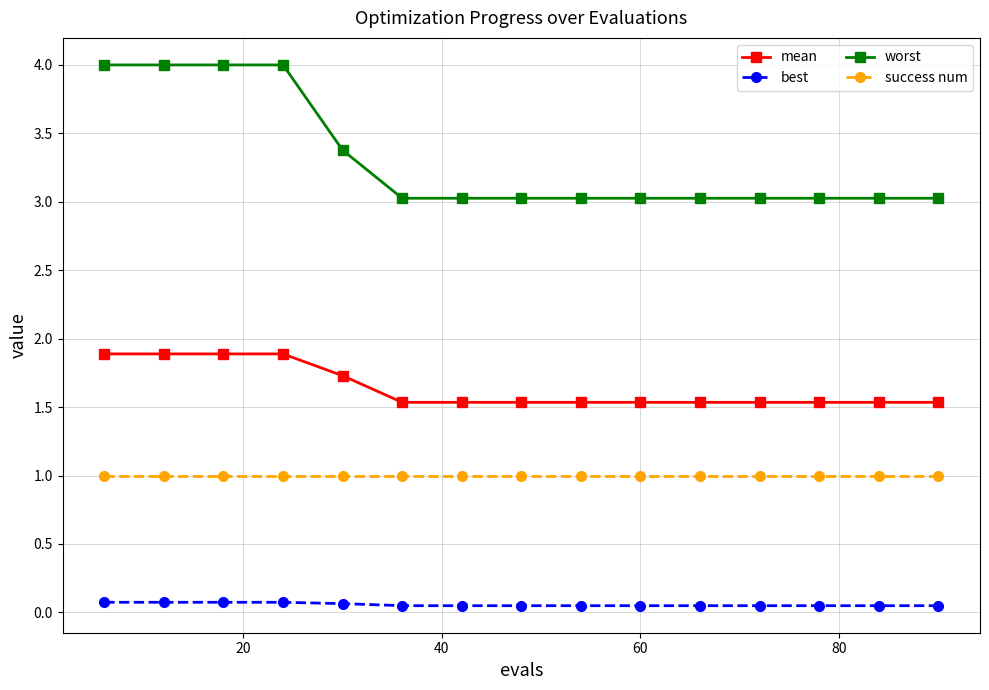

True or false: mean and worst intersect in this chart.

False